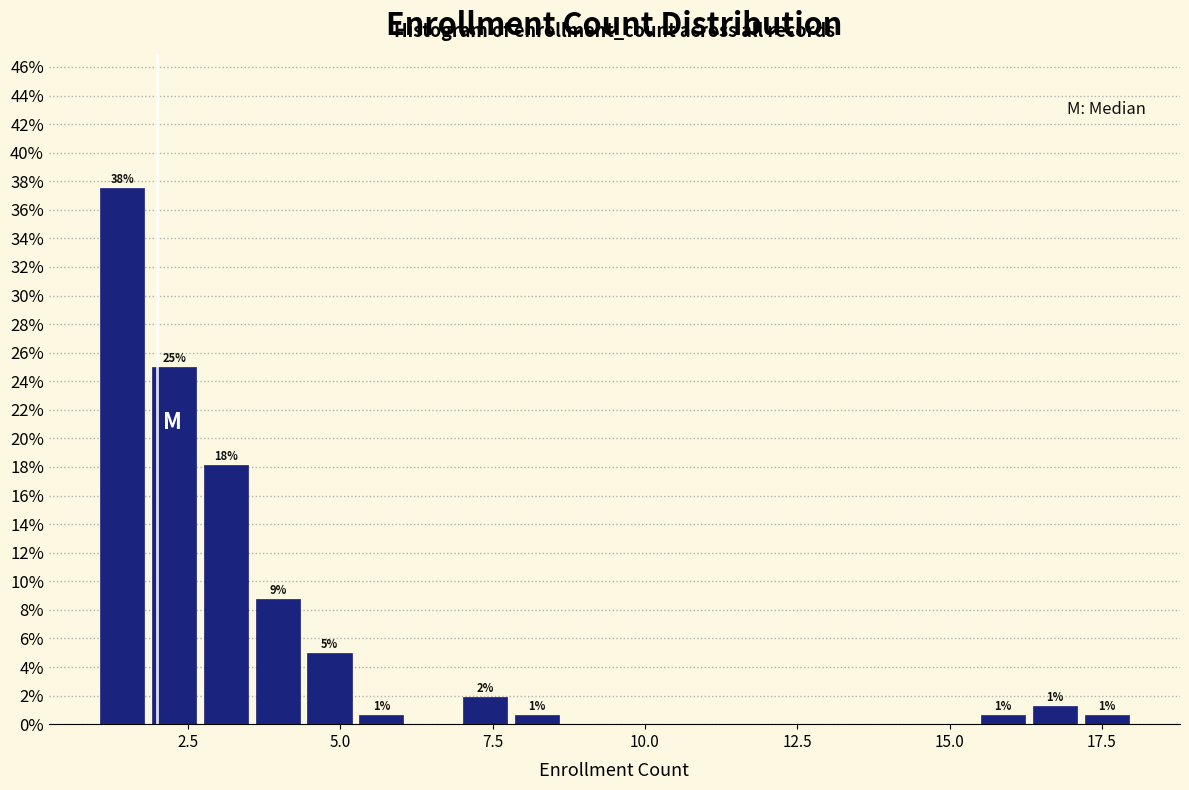

Read against the x-axis, roughly where is the centre of the tallest bar?

1.5